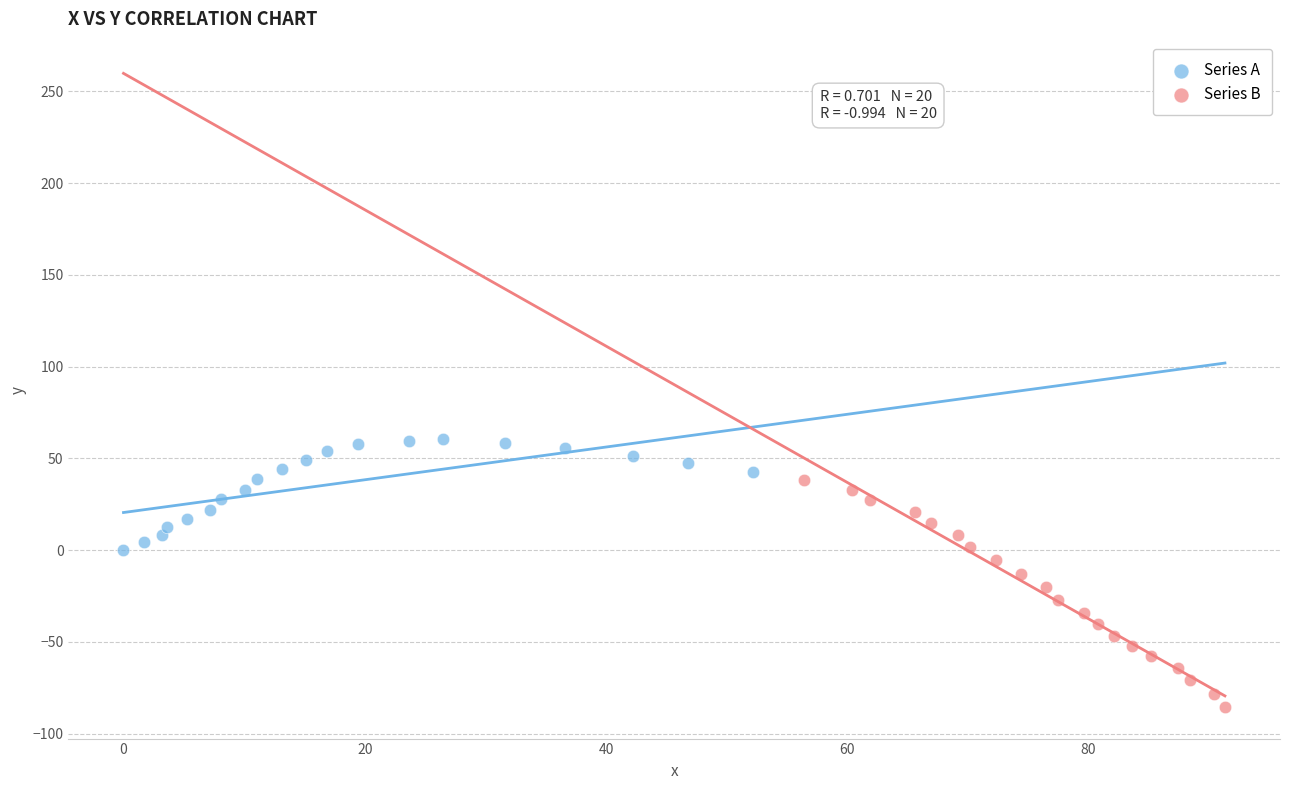

Which series has the largest Y range (max minus min)?

Series B